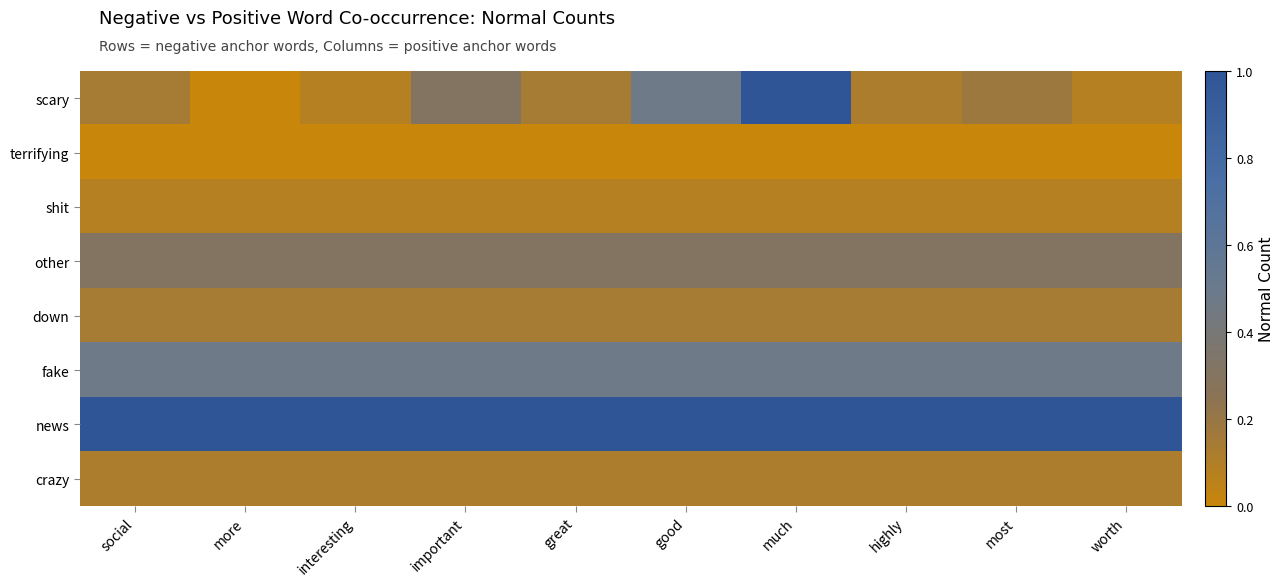

List the series in order of their peak value, lowest first.

terrifying, shit, crazy, down, other, fake, scary, news